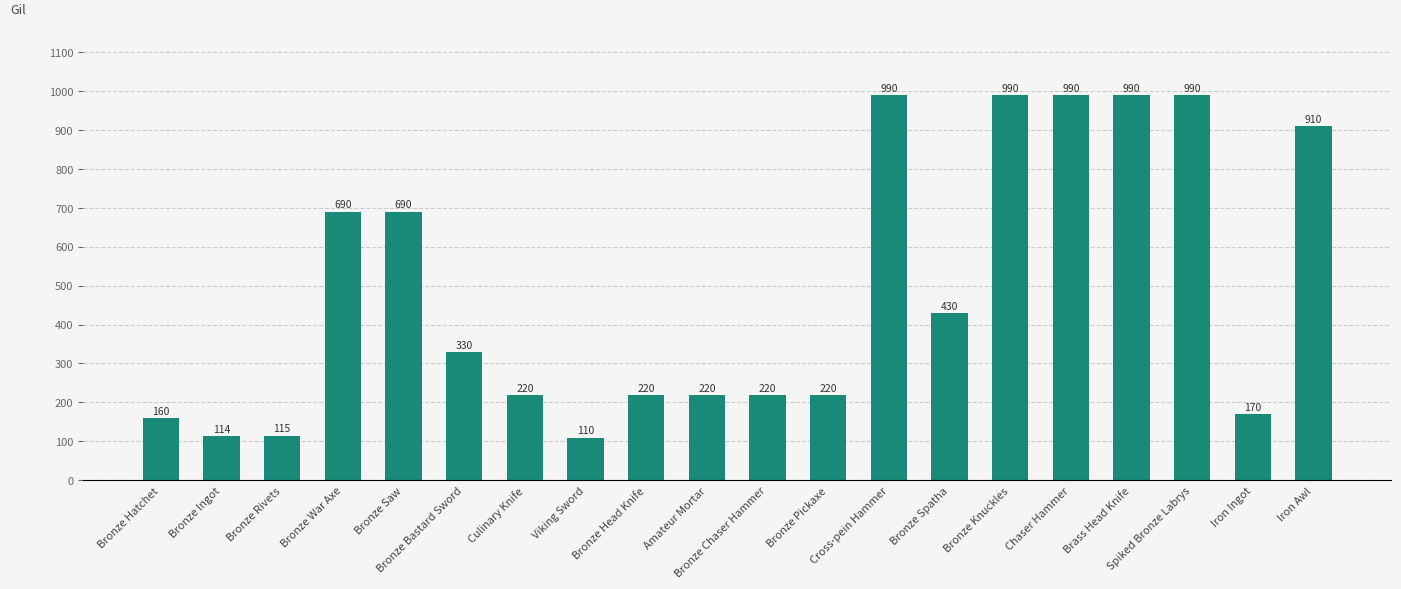

What is the maximum value shown in the chart?

990